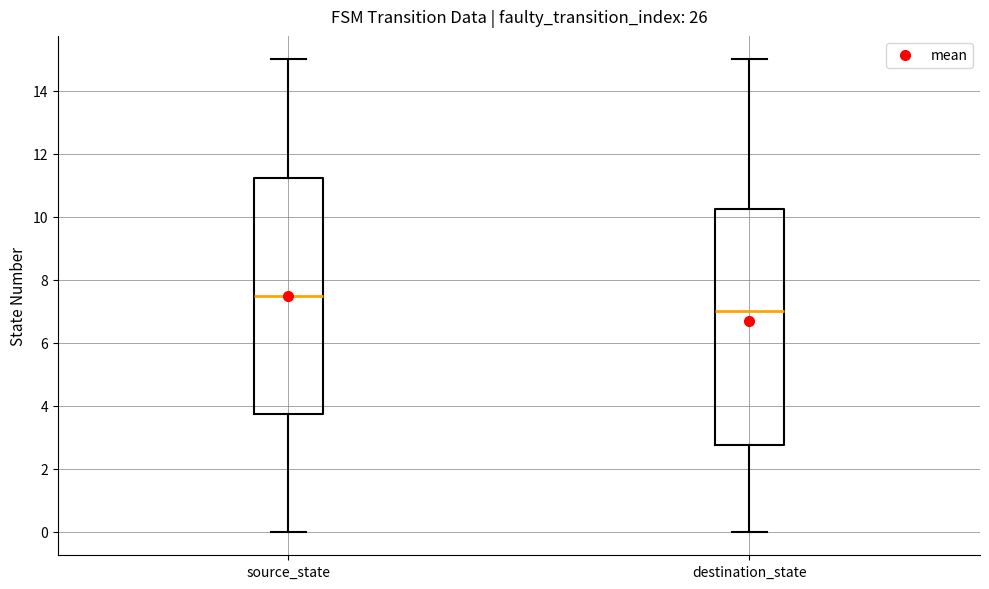

Where does the upper whisker of the box for source_state end on the y-axis? The values are not printed on the chart, so give them approximately, as read against the axis.

15.0